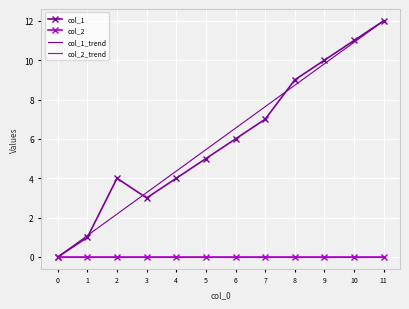

True or false: col_2 has a value of 0 at 3.

True